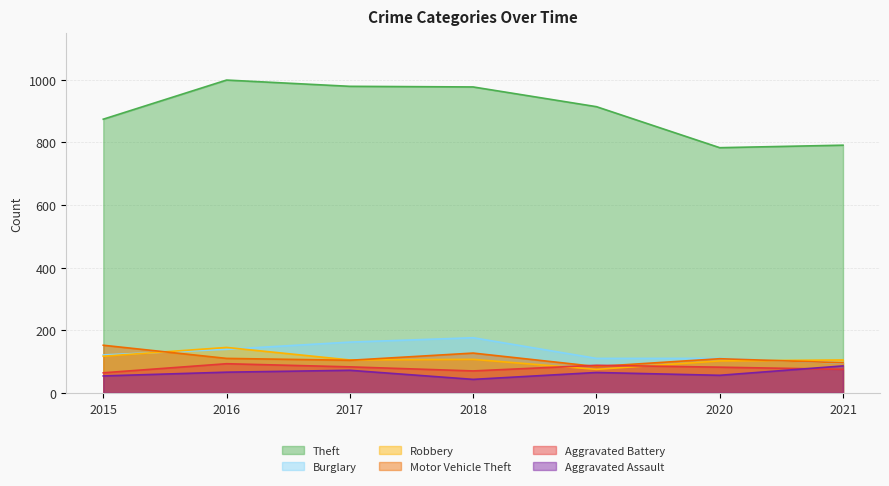

Count the Burglary values in the range 110 to 162.

5